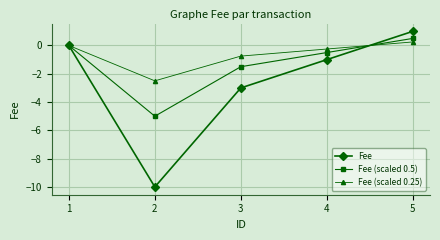

Is it true that Fee (scaled 0.25) equals -0.2 at 4?

True